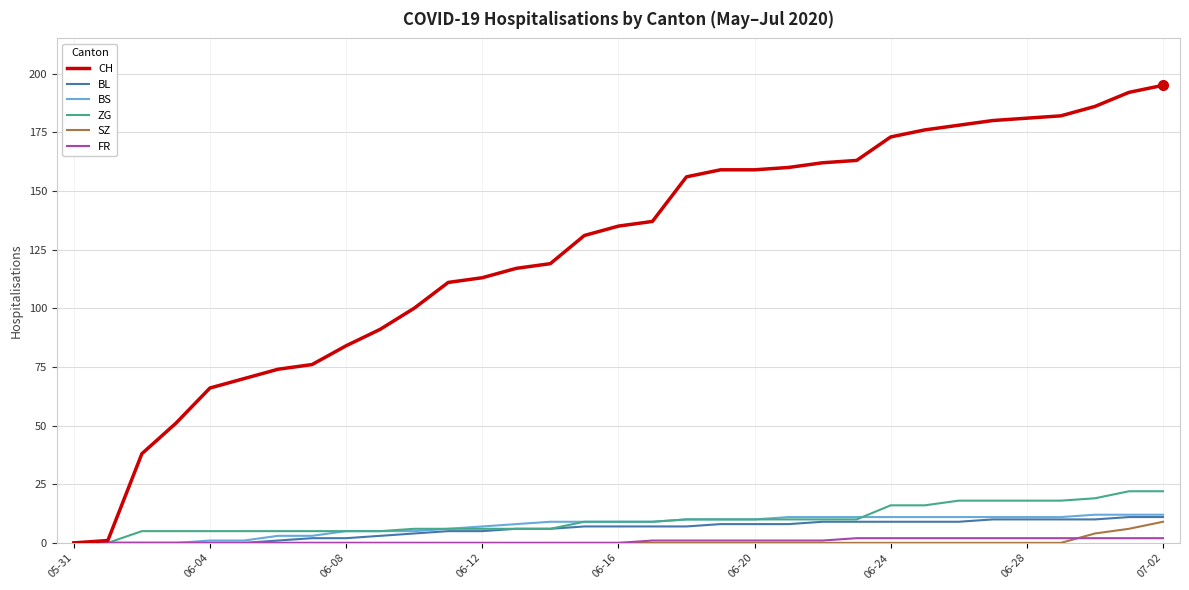

Which series has the largest total across all categories?

CH